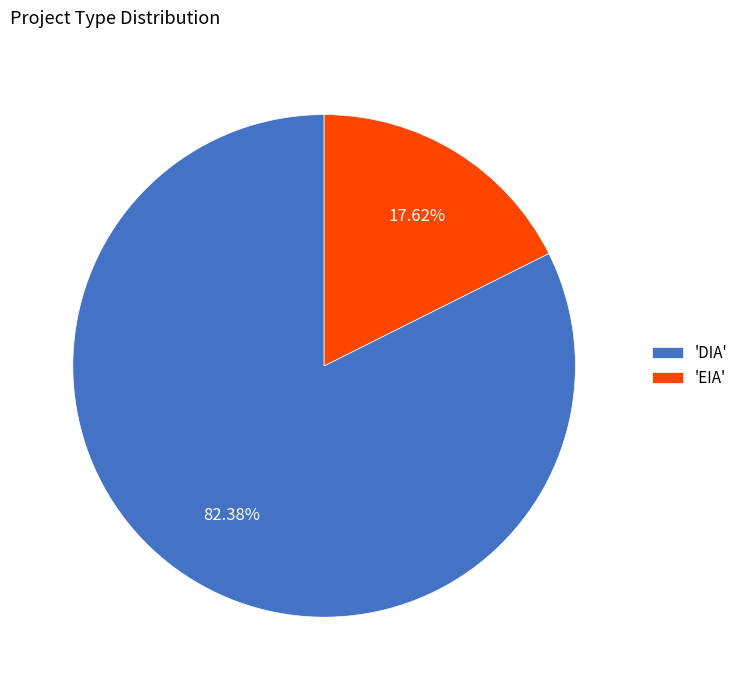

Which slice is the smallest?

'EIA'